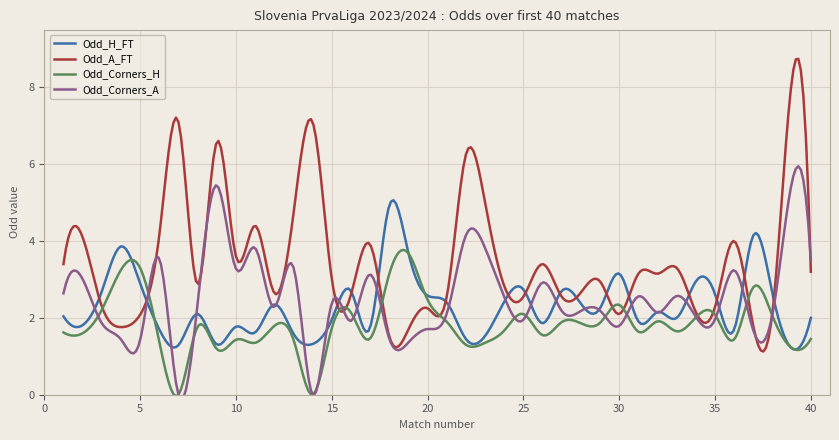

How many interior local valleys does the Odd_H_FT series have?

13